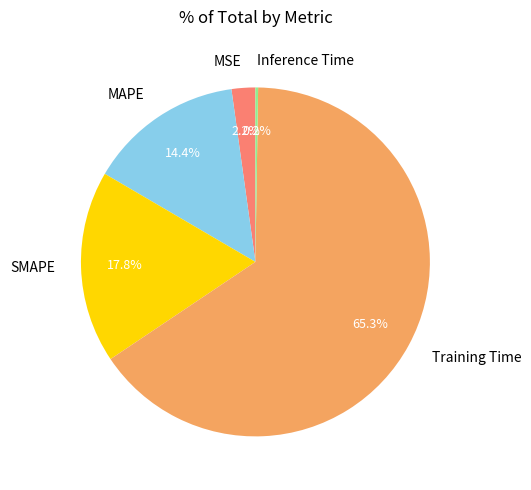

What percentage is NOT represented by MAPE?

85.6%